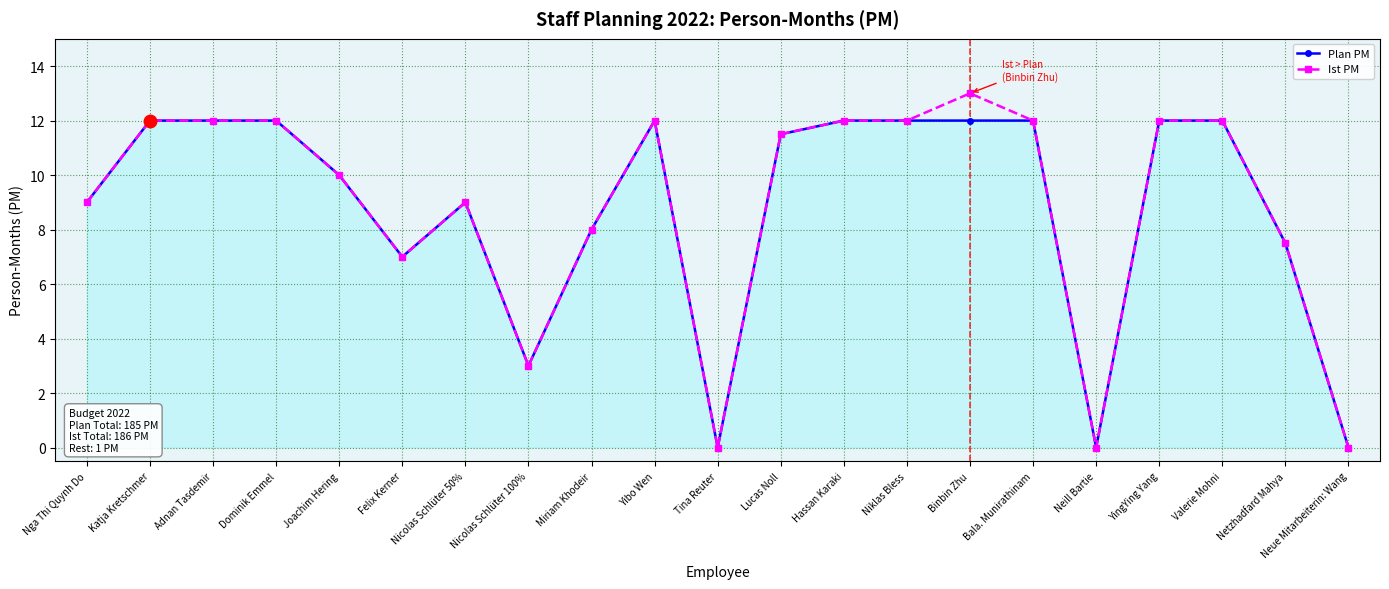

What is the difference between the second highest and second lowest values in the Ist PM series?

12.0